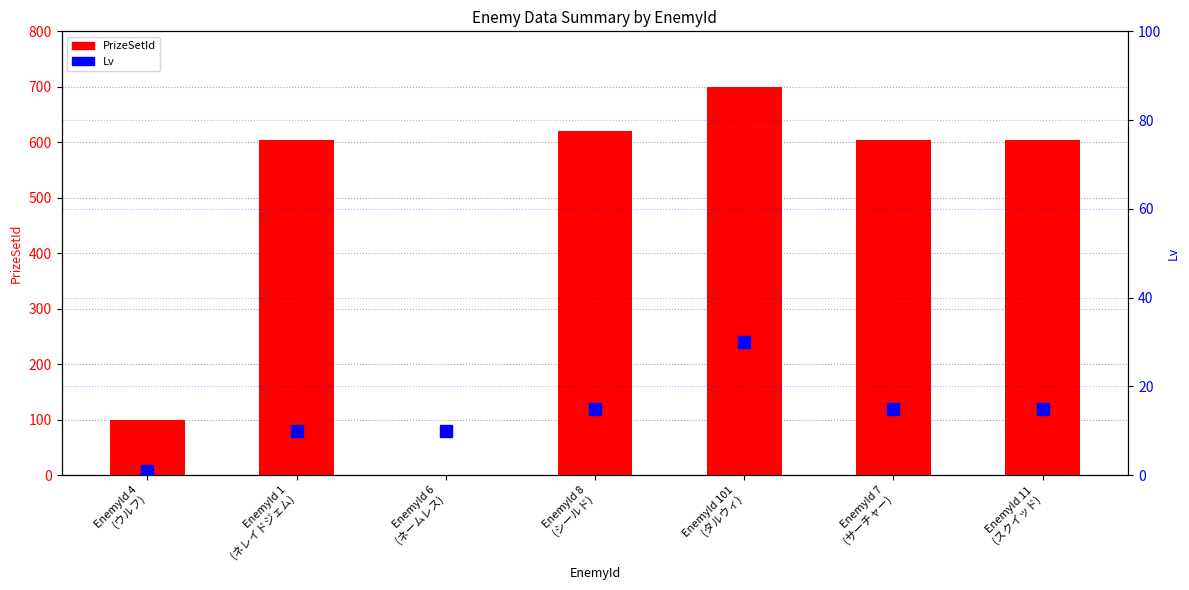

Is the value of PrizeSetId at EnemyId 6
(ネームレス) greater than the value of Lv at EnemyId 7
(サーチャー)?

No